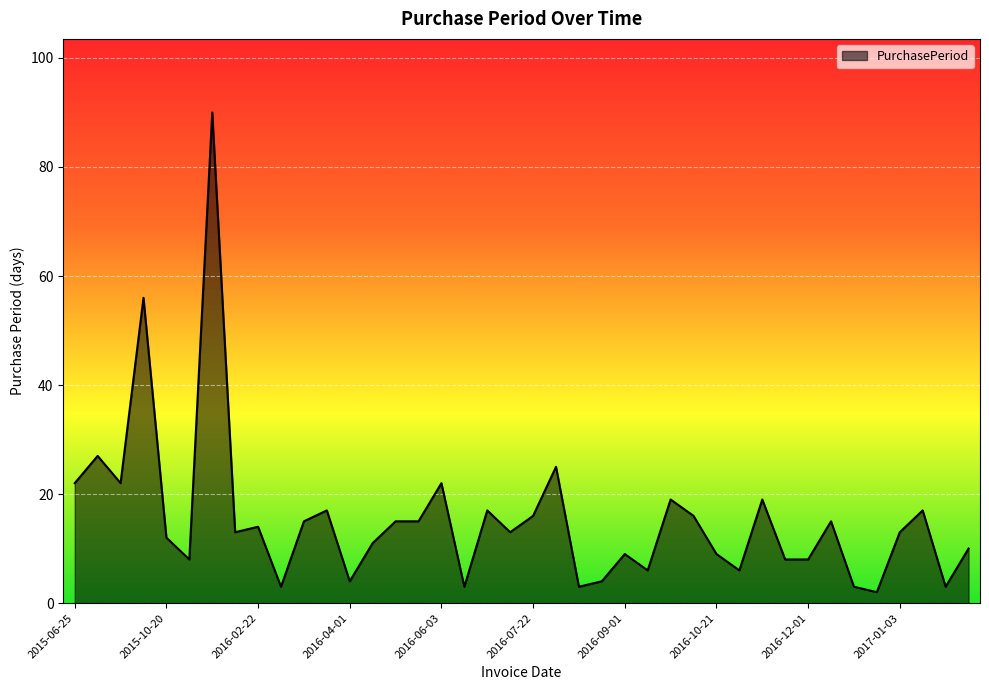

What is the difference between the maximum and minimum values?

88